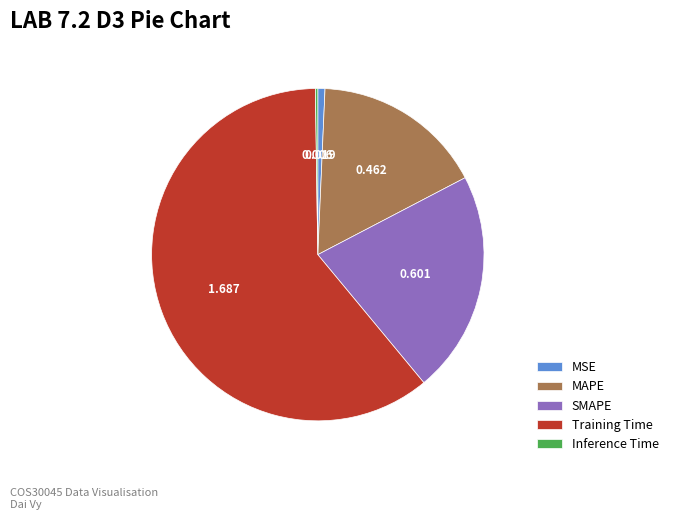

True or false: MSE accounts for 11% of the total.

False